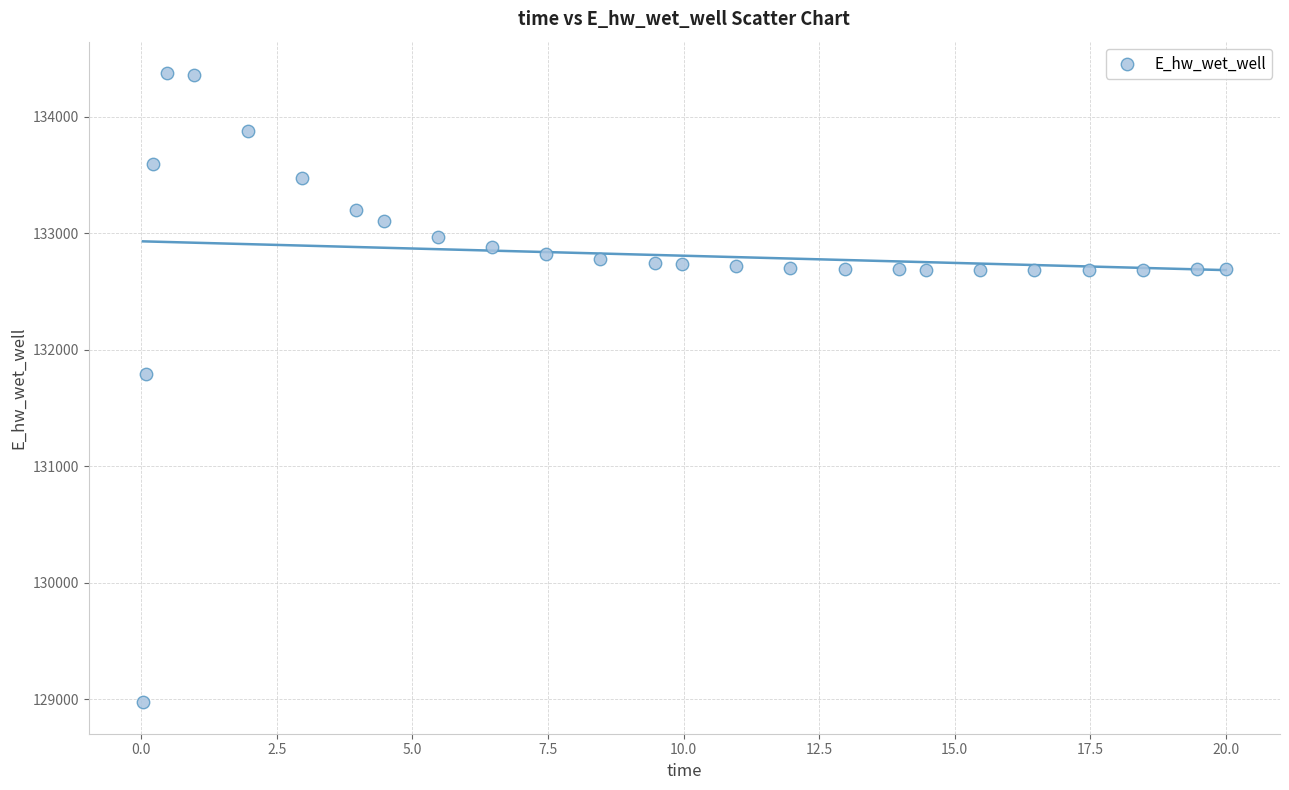

What is the range of X values (max minus min)?

20.0